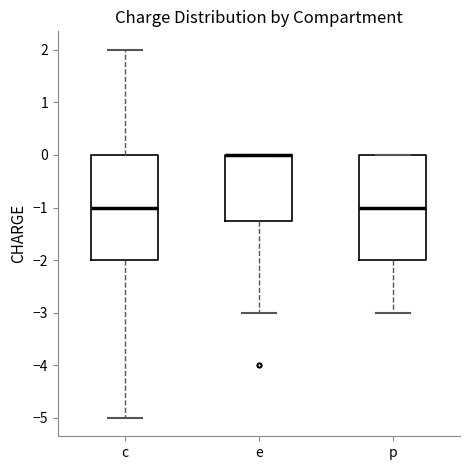

Where does the lower whisker of the box for e end on the y-axis? The values are not printed on the chart, so give them approximately, as read against the axis.

-3.0